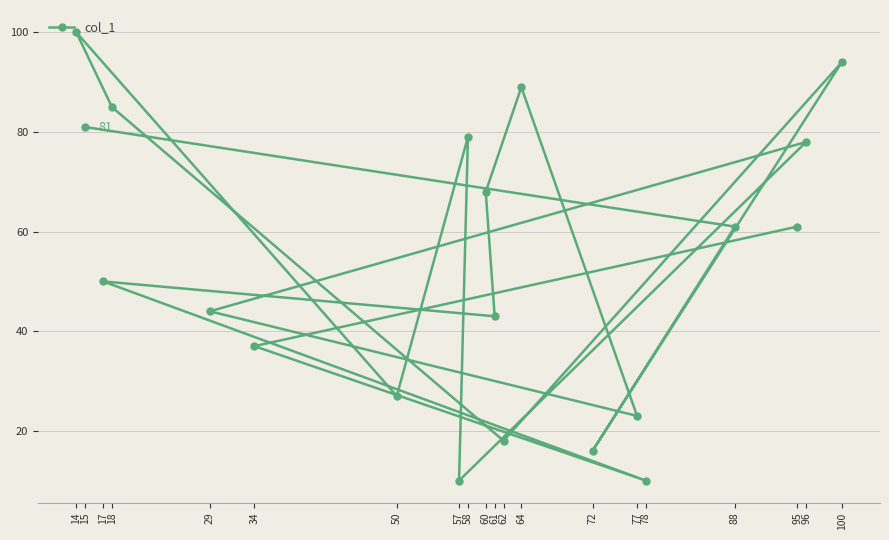

What is the difference between the maximum and second lowest values?

90